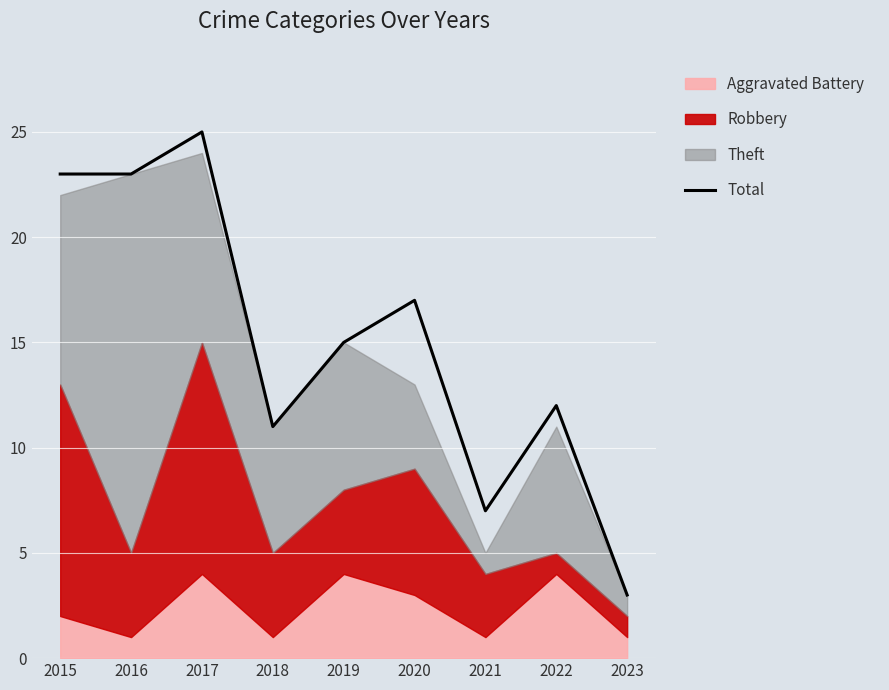

What is the difference between the maximum and minimum values?

22